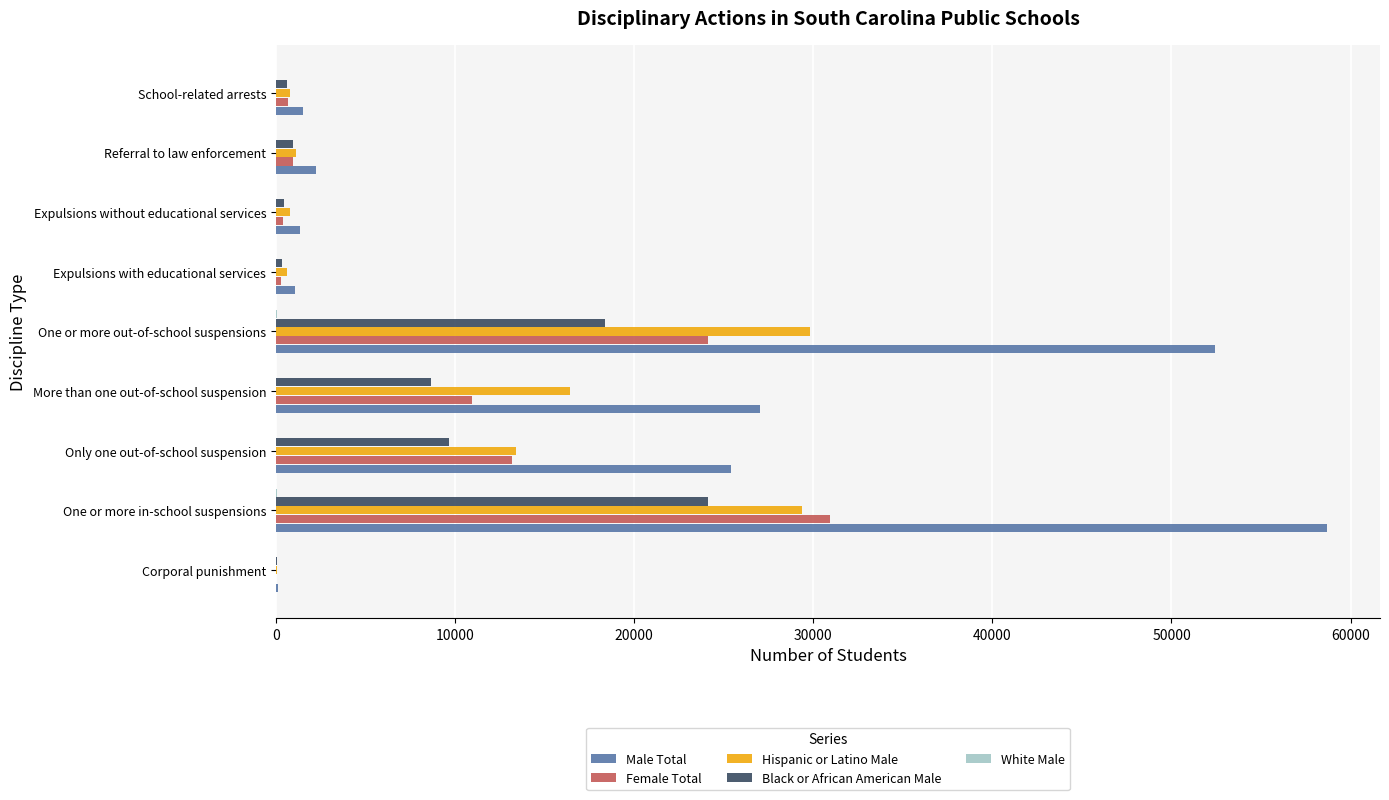

Which series has the largest total across all categories?

Male Total